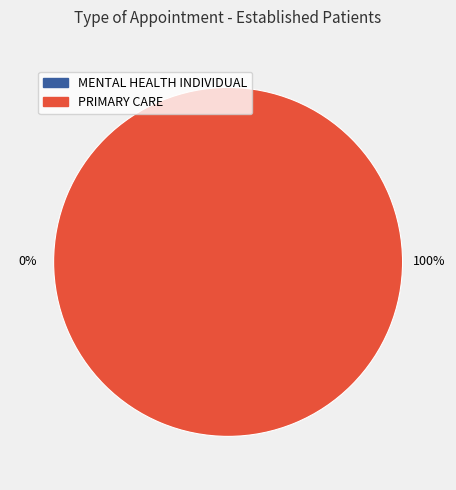

Between MENTAL HEALTH INDIVIDUAL and PRIMARY CARE, which is larger?

PRIMARY CARE